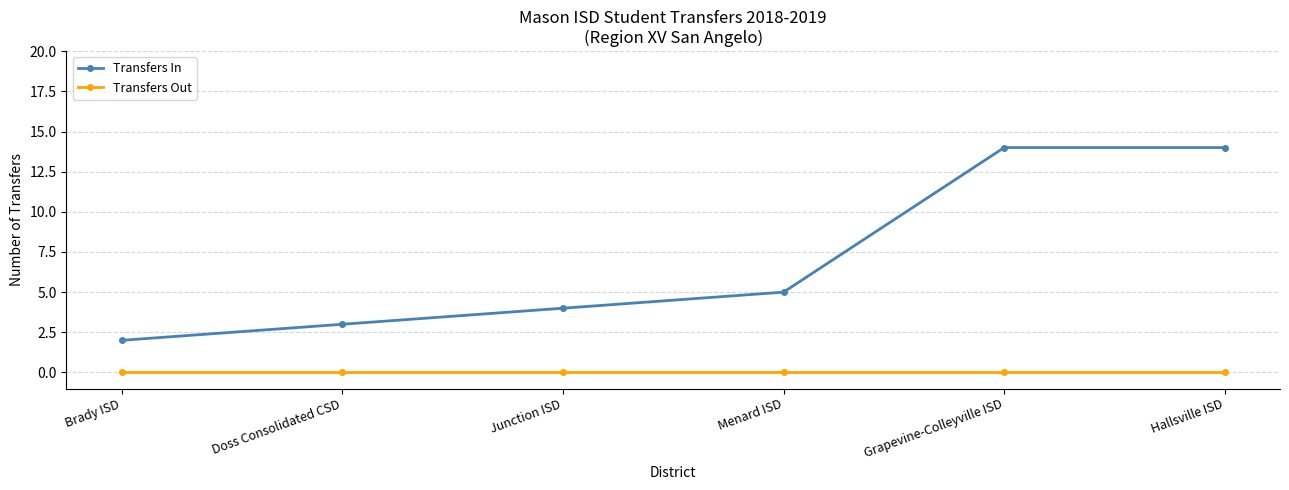

What is the difference between the maximum and minimum values in the Transfers In series?

12